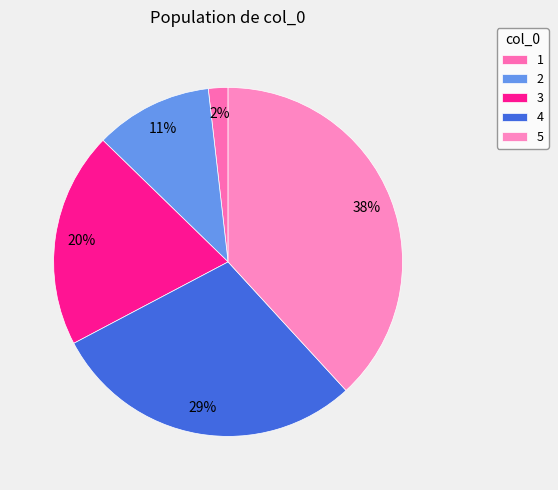

To the nearest percent, what is the average slice percentage?

20%